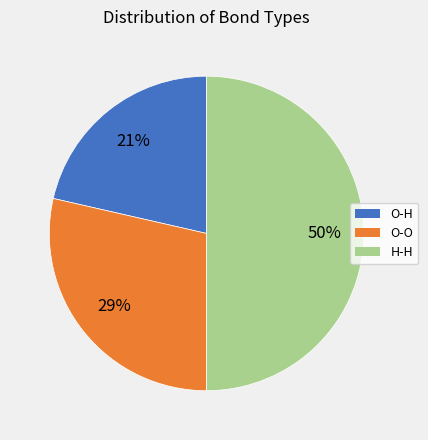

Count the number of slices in the pie.

3